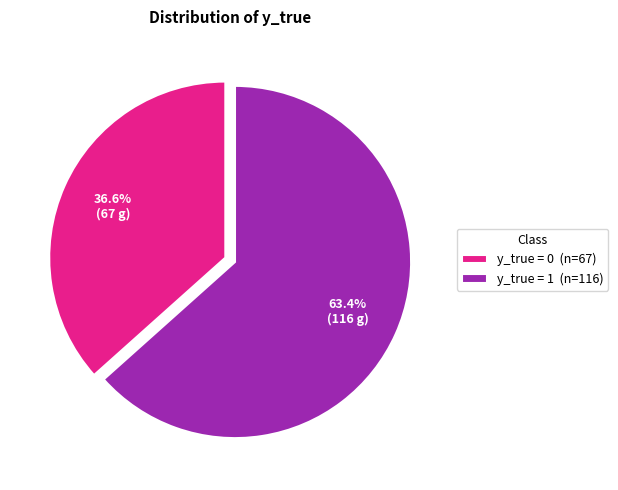

Rank the categories by value from lowest to highest.

y_true = 0 (n=67), y_true = 1 (n=116)